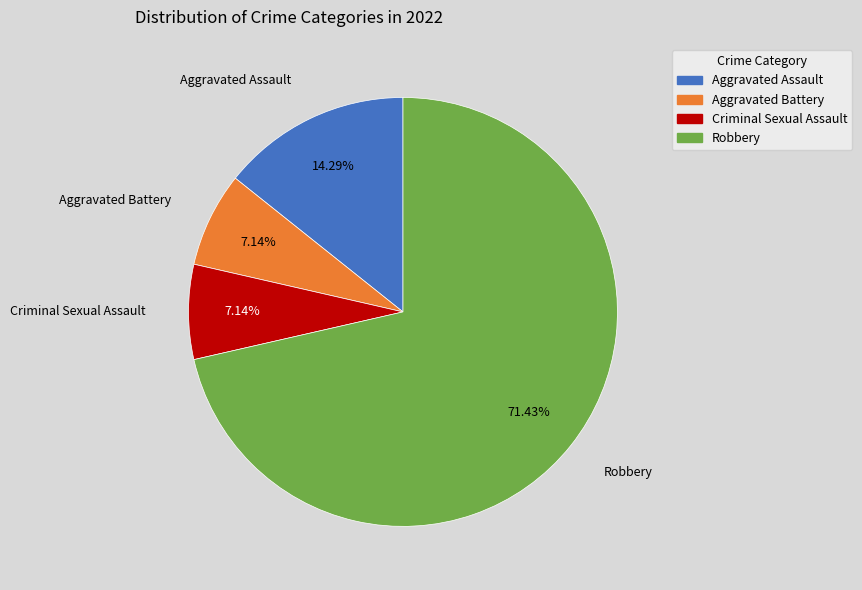

Count the number of slices in the pie.

4